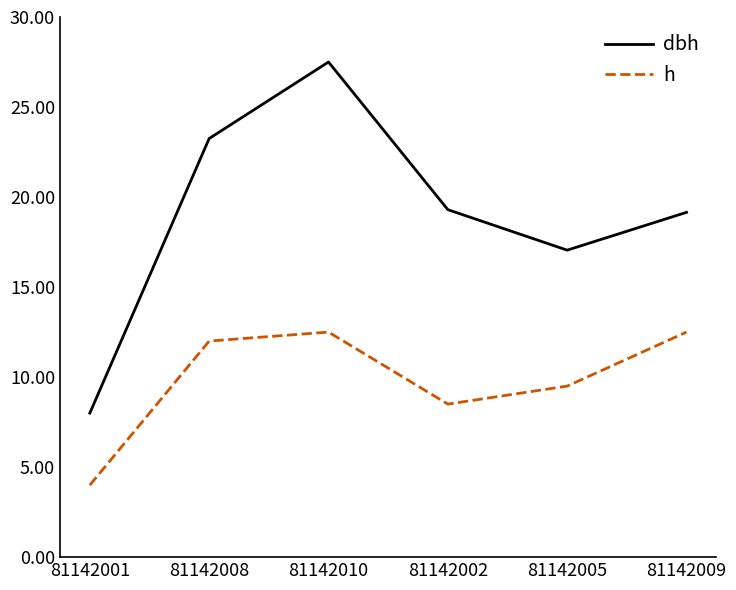

What are all the series names shown in the legend?

dbh, h